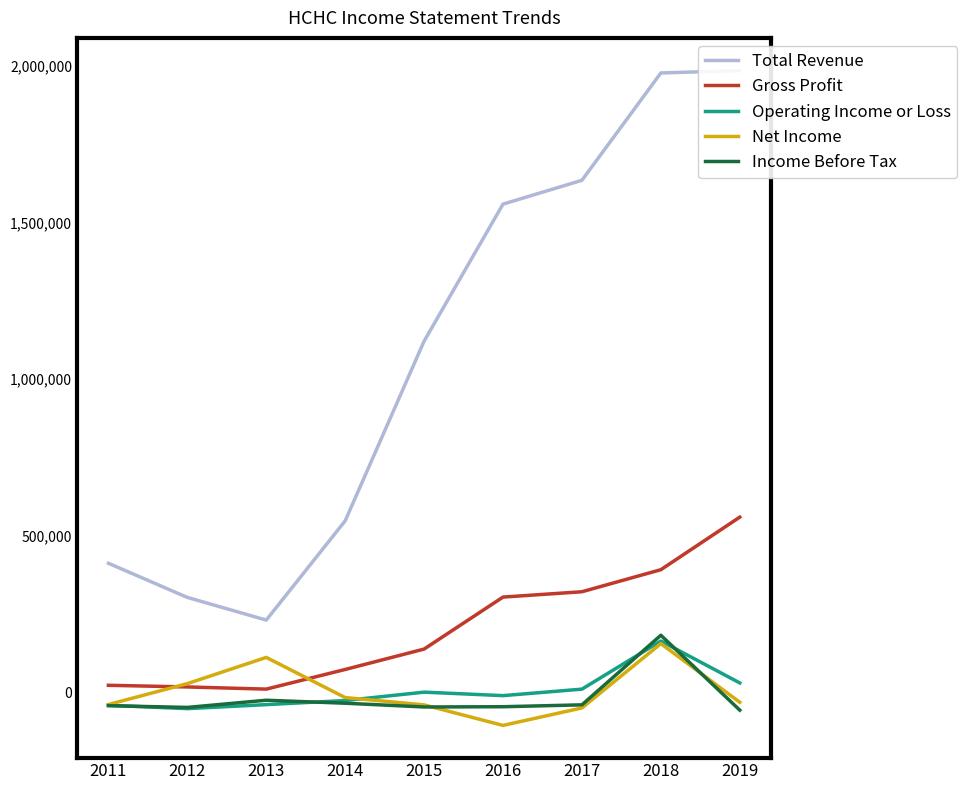

How many lines are shown in the chart?

5